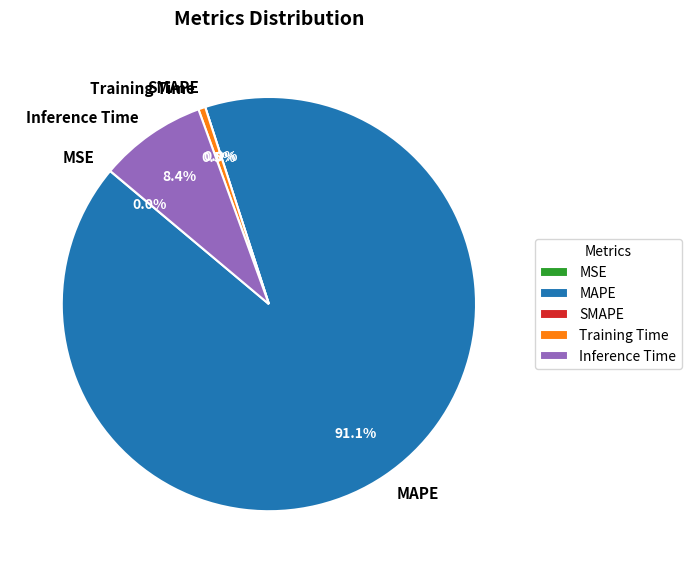

True or false: MSE accounts for 1% of the total.

False